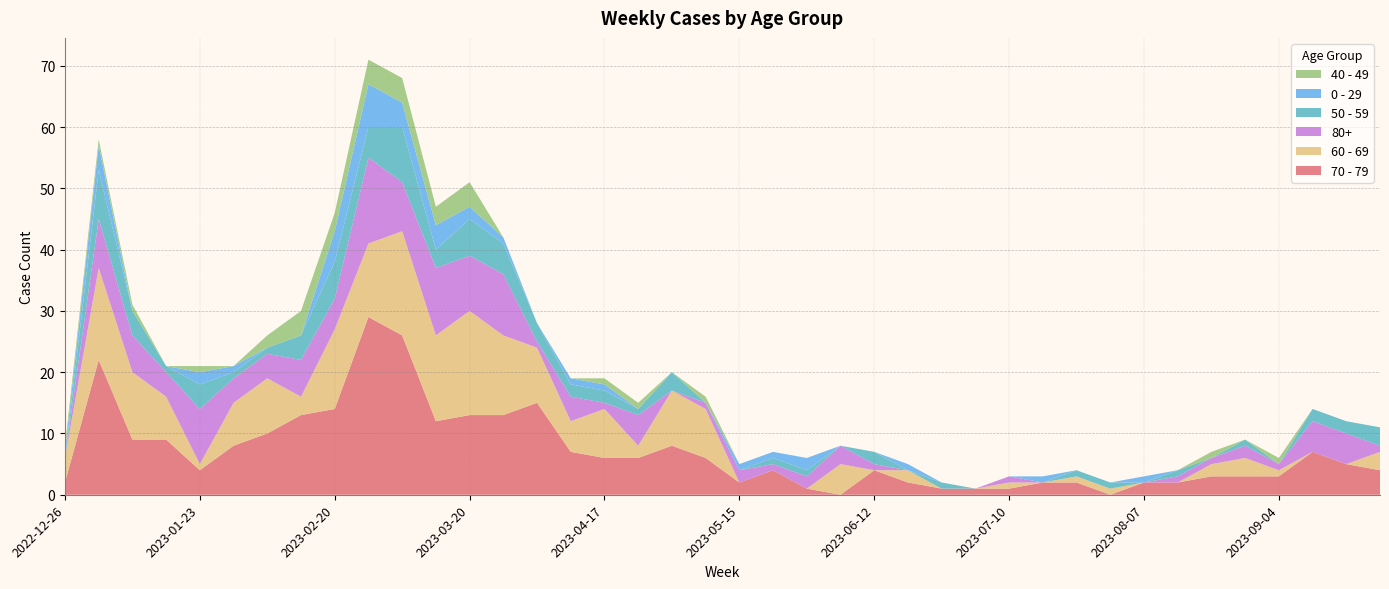

Reading right to left, transcribe all the data shown in this chart.

70 - 79: 2023-09-25=4	2023-09-18=5	2023-09-11=7	2023-09-04=3	2023-08-28=3	2023-08-21=3	2023-08-14=2	2023-08-07=2	2023-07-31=0	2023-07-24=2	2023-07-17=2	2023-07-10=1	2023-07-03=1	2023-06-26=1	2023-06-19=2	2023-06-12=4	2023-06-05=0	2023-05-29=1	2023-05-22=4	2023-05-15=2	2023-05-08=6	2023-05-01=8	2023-04-24=6	2023-04-17=6	2023-04-10=7	2023-04-03=15	2023-03-27=13	2023-03-20=13	2023-03-13=12	2023-03-06=26	2023-02-27=29	2023-02-20=14	2023-02-13=13	2023-02-06=10	2023-01-30=8	2023-01-23=4	2023-01-16=9	2023-01-09=9	2023-01-02=22	2022-12-26=2
60 - 69: 2023-09-25=3	2023-09-18=0	2023-09-11=0	2023-09-04=1	2023-08-28=3	2023-08-21=2	2023-08-14=0	2023-08-07=0	2023-07-31=1	2023-07-24=1	2023-07-17=0	2023-07-10=1	2023-07-03=0	2023-06-26=0	2023-06-19=2	2023-06-12=0	2023-06-05=5	2023-05-29=0	2023-05-22=0	2023-05-15=0	2023-05-08=8	2023-05-01=9	2023-04-24=2	2023-04-17=8	2023-04-10=5	2023-04-03=9	2023-03-27=13	2023-03-20=17	2023-03-13=14	2023-03-06=17	2023-02-27=12	2023-02-20=13	2023-02-13=3	2023-02-06=9	2023-01-30=7	2023-01-23=1	2023-01-16=7	2023-01-09=11	2023-01-02=15	2022-12-26=4
80+: 2023-09-25=1	2023-09-18=5	2023-09-11=5	2023-09-04=1	2023-08-28=2	2023-08-21=1	2023-08-14=1	2023-08-07=0	2023-07-31=0	2023-07-24=0	2023-07-17=0	2023-07-10=1	2023-07-03=0	2023-06-26=0	2023-06-19=0	2023-06-12=1	2023-06-05=3	2023-05-29=2	2023-05-22=1	2023-05-15=2	2023-05-08=1	2023-05-01=0	2023-04-24=5	2023-04-17=1	2023-04-10=4	2023-04-03=1	2023-03-27=10	2023-03-20=9	2023-03-13=11	2023-03-06=8	2023-02-27=14	2023-02-20=5	2023-02-13=6	2023-02-06=4	2023-01-30=4	2023-01-23=9	2023-01-16=4	2023-01-09=6	2023-01-02=8	2022-12-26=0
50 - 59: 2023-09-25=3	2023-09-18=2	2023-09-11=2	2023-09-04=0	2023-08-28=1	2023-08-21=0	2023-08-14=1	2023-08-07=0	2023-07-31=1	2023-07-24=1	2023-07-17=0	2023-07-10=0	2023-07-03=0	2023-06-26=1	2023-06-19=0	2023-06-12=2	2023-06-05=0	2023-05-29=1	2023-05-22=1	2023-05-15=0	2023-05-08=0	2023-05-01=3	2023-04-24=1	2023-04-17=2	2023-04-10=2	2023-04-03=3	2023-03-27=5	2023-03-20=6	2023-03-13=3	2023-03-06=9	2023-02-27=5	2023-02-20=6	2023-02-13=4	2023-02-06=1	2023-01-30=1	2023-01-23=4	2023-01-16=1	2023-01-09=4	2023-01-02=8	2022-12-26=0
0 - 29: 2023-09-25=0	2023-09-18=0	2023-09-11=0	2023-09-04=0	2023-08-28=0	2023-08-21=0	2023-08-14=0	2023-08-07=1	2023-07-31=0	2023-07-24=0	2023-07-17=1	2023-07-10=0	2023-07-03=0	2023-06-26=0	2023-06-19=1	2023-06-12=0	2023-06-05=0	2023-05-29=2	2023-05-22=1	2023-05-15=1	2023-05-08=0	2023-05-01=0	2023-04-24=0	2023-04-17=1	2023-04-10=1	2023-04-03=0	2023-03-27=1	2023-03-20=2	2023-03-13=4	2023-03-06=4	2023-02-27=7	2023-02-20=5	2023-02-13=0	2023-02-06=0	2023-01-30=1	2023-01-23=2	2023-01-16=0	2023-01-09=0	2023-01-02=4	2022-12-26=1
40 - 49: 2023-09-25=0	2023-09-18=0	2023-09-11=0	2023-09-04=1	2023-08-28=0	2023-08-21=1	2023-08-14=0	2023-08-07=0	2023-07-31=0	2023-07-24=0	2023-07-17=0	2023-07-10=0	2023-07-03=0	2023-06-26=0	2023-06-19=0	2023-06-12=0	2023-06-05=0	2023-05-29=0	2023-05-22=0	2023-05-15=0	2023-05-08=1	2023-05-01=0	2023-04-24=1	2023-04-17=1	2023-04-10=0	2023-04-03=0	2023-03-27=0	2023-03-20=4	2023-03-13=3	2023-03-06=4	2023-02-27=4	2023-02-20=3	2023-02-13=4	2023-02-06=2	2023-01-30=0	2023-01-23=1	2023-01-16=0	2023-01-09=1	2023-01-02=1	2022-12-26=1